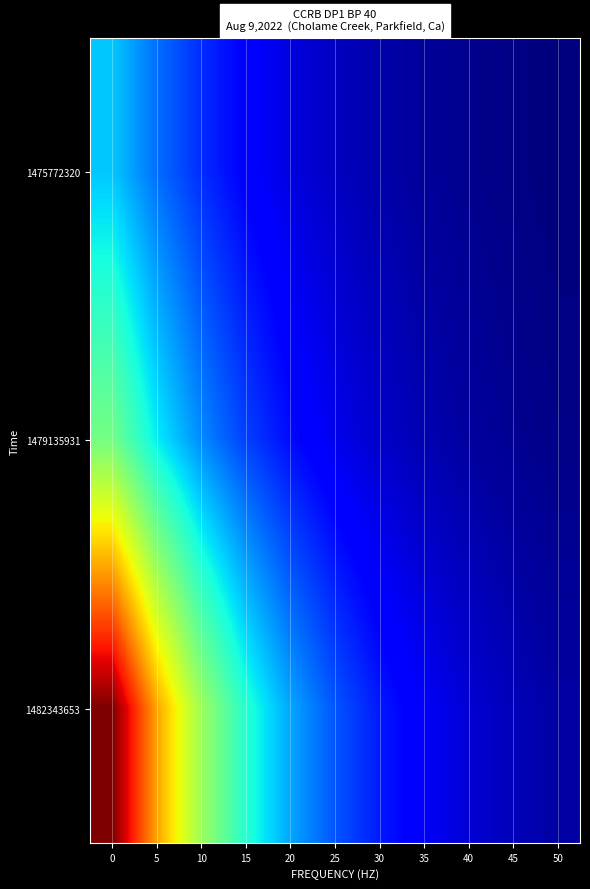

Between 15 and 5, which is larger?

5